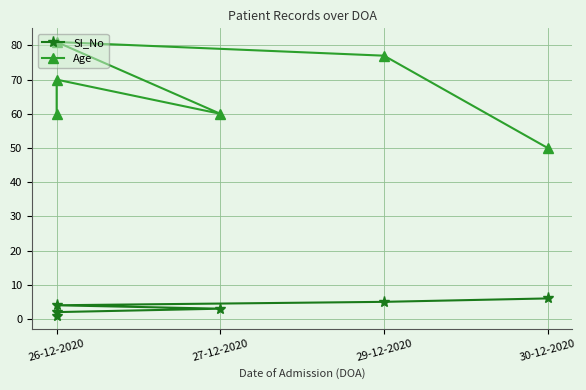

What is the label of the 4th point from the left?

26-12-2020